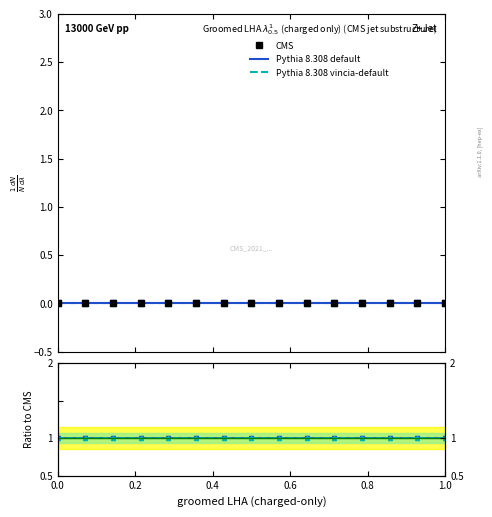

How many lines are shown in the chart?

3